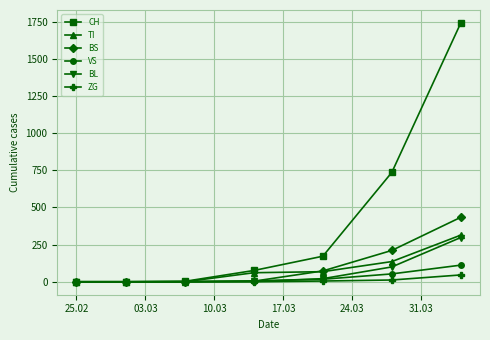

Rank the series by their maximum value, from highest to lowest.

CH, BS, TI, BL, VS, ZG